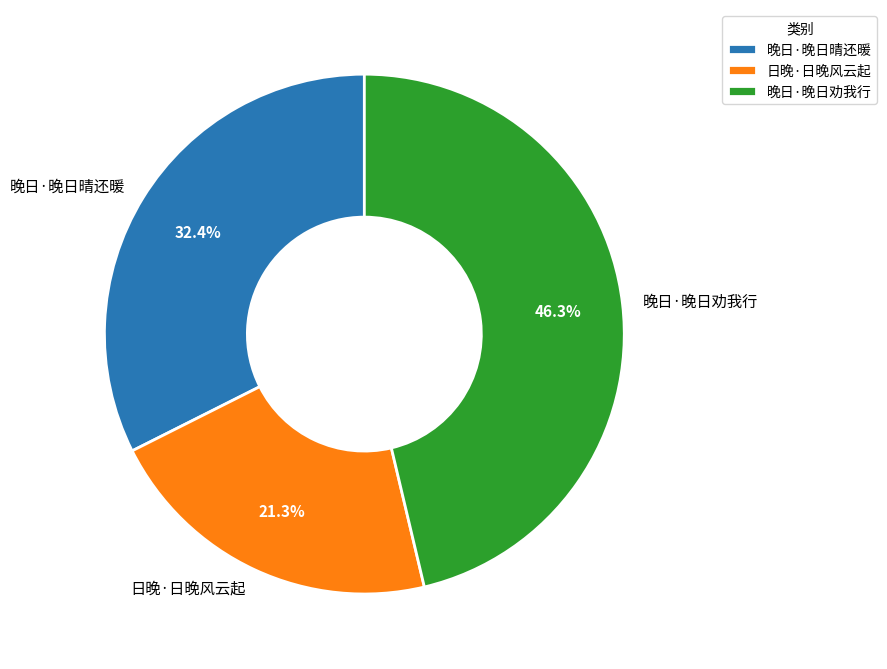

What percentage is the 日晚·日晚风云起 slice, to the nearest percent?

21%